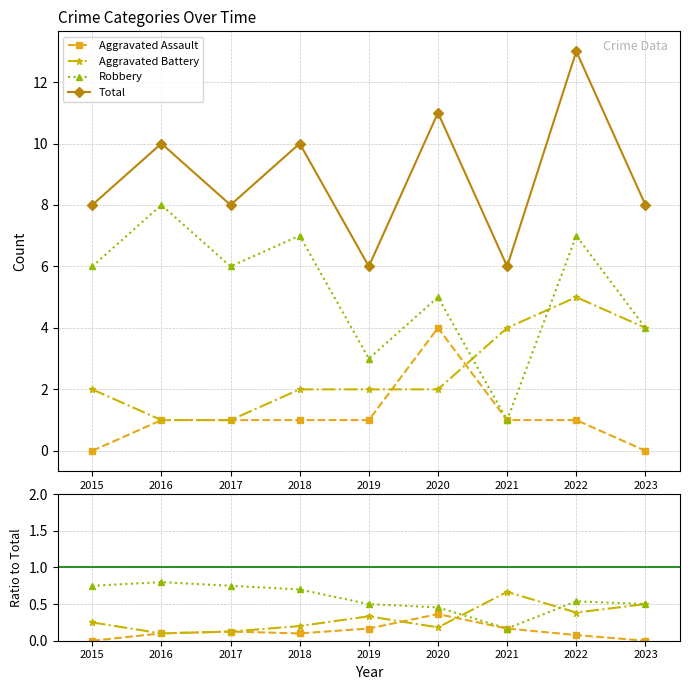

Count the Aggravated Battery values in the range 0 to 1.

9